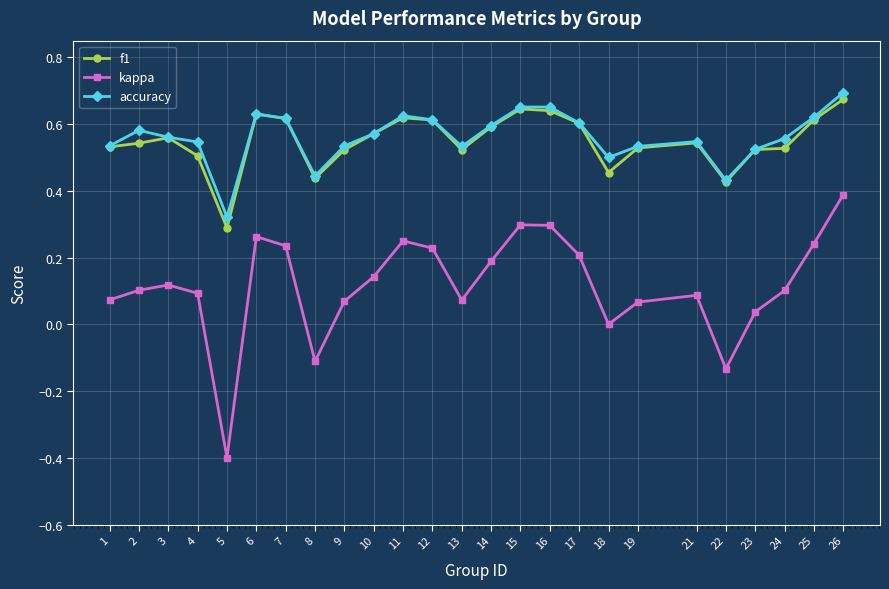

True or false: f1 has more than 2 interior local peaks.

True